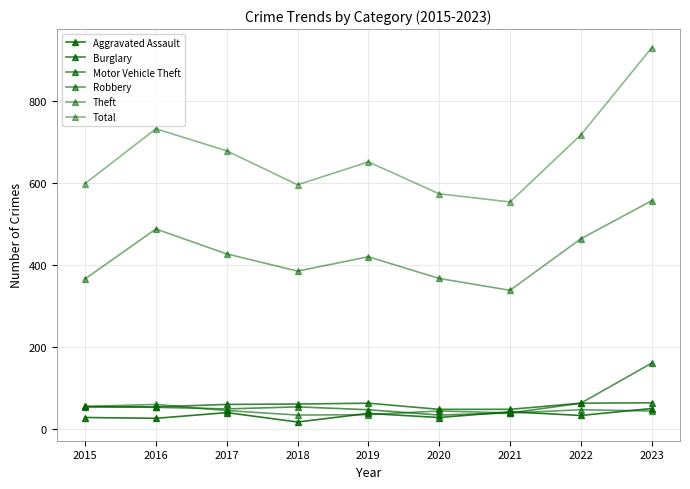

How many lines are shown in the chart?

6